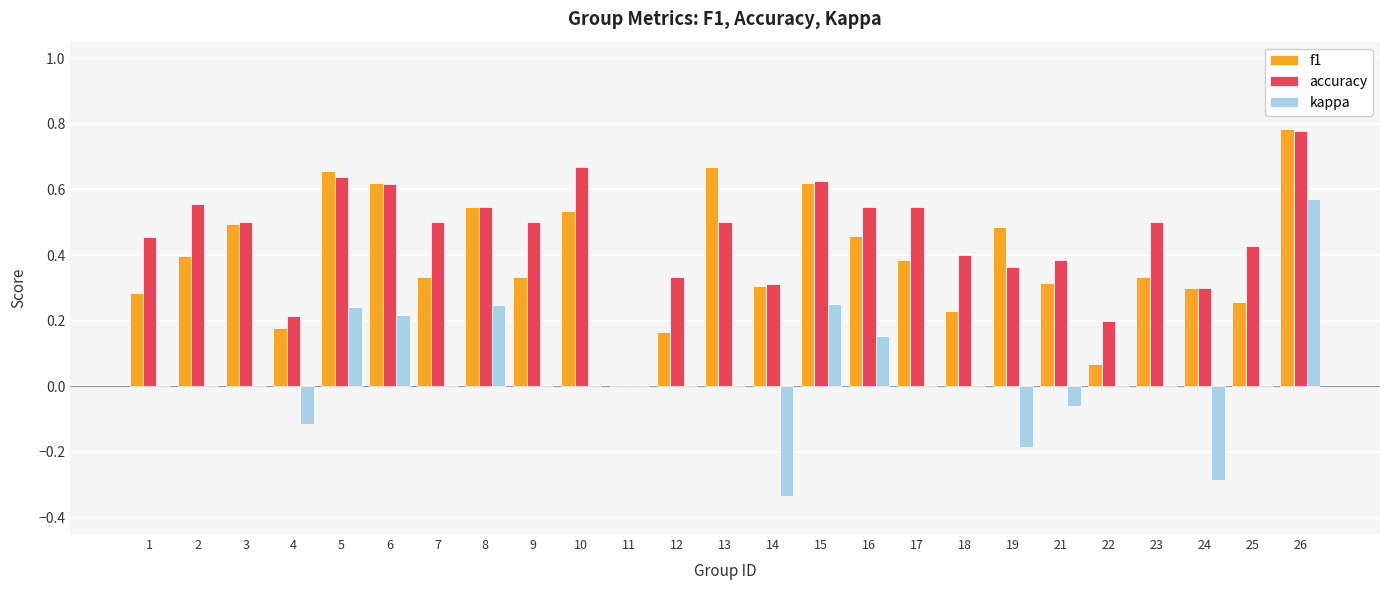

At which label does f1 reach its peak?

26